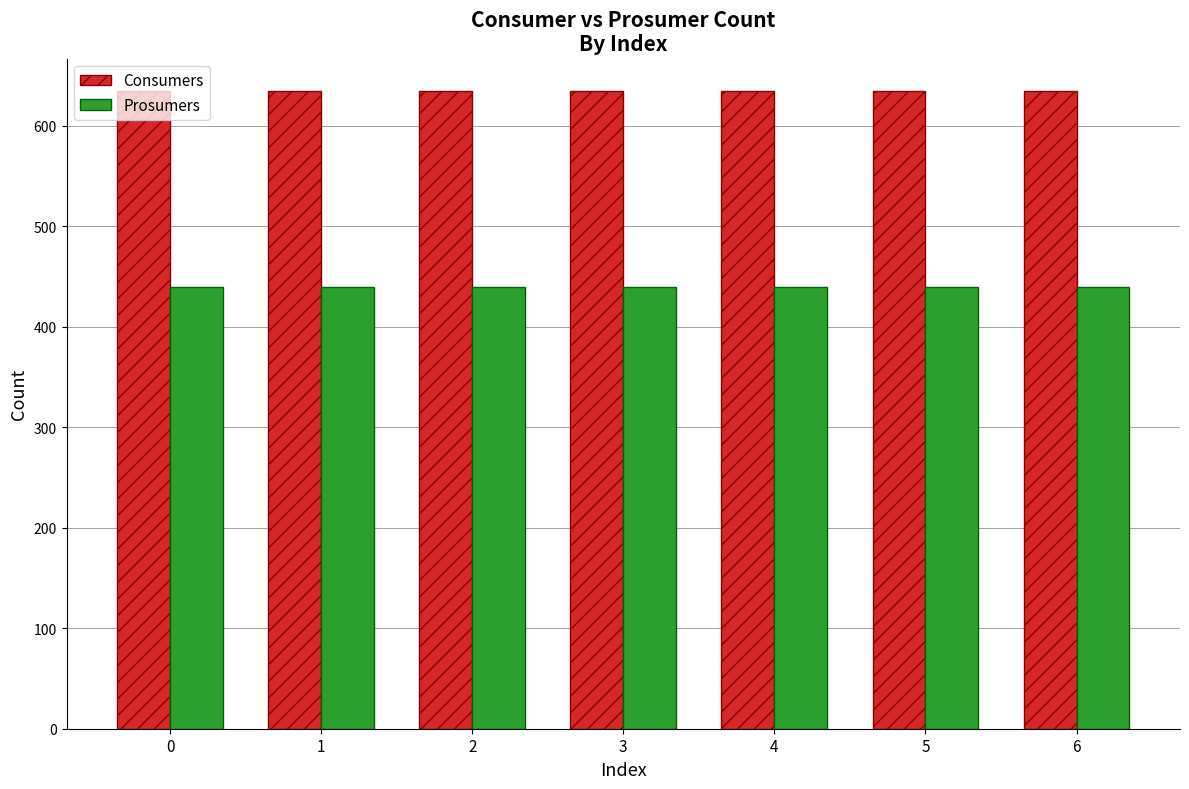

How many bars are there in total?

14